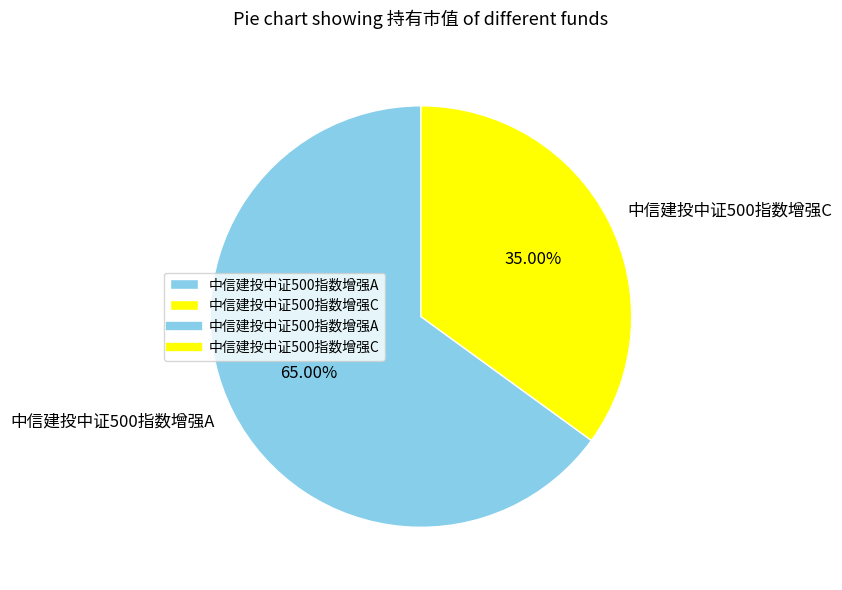

To the nearest percent, what portion does 中信建投中证500指数增强C represent?

35%